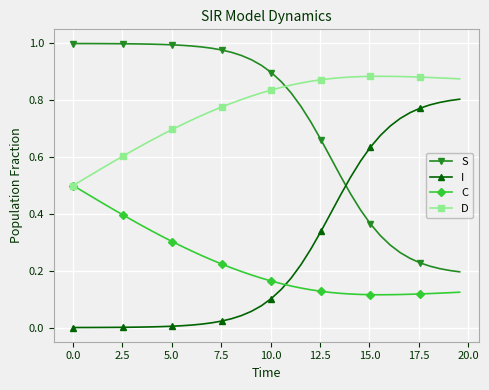

Rank the series by their maximum value, from highest to lowest.

S, D, I, C